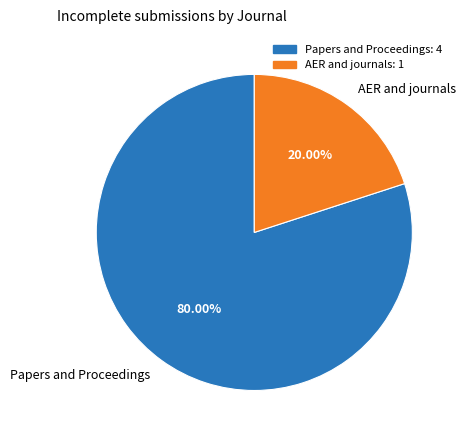

Is there a majority slice in this chart?

Yes